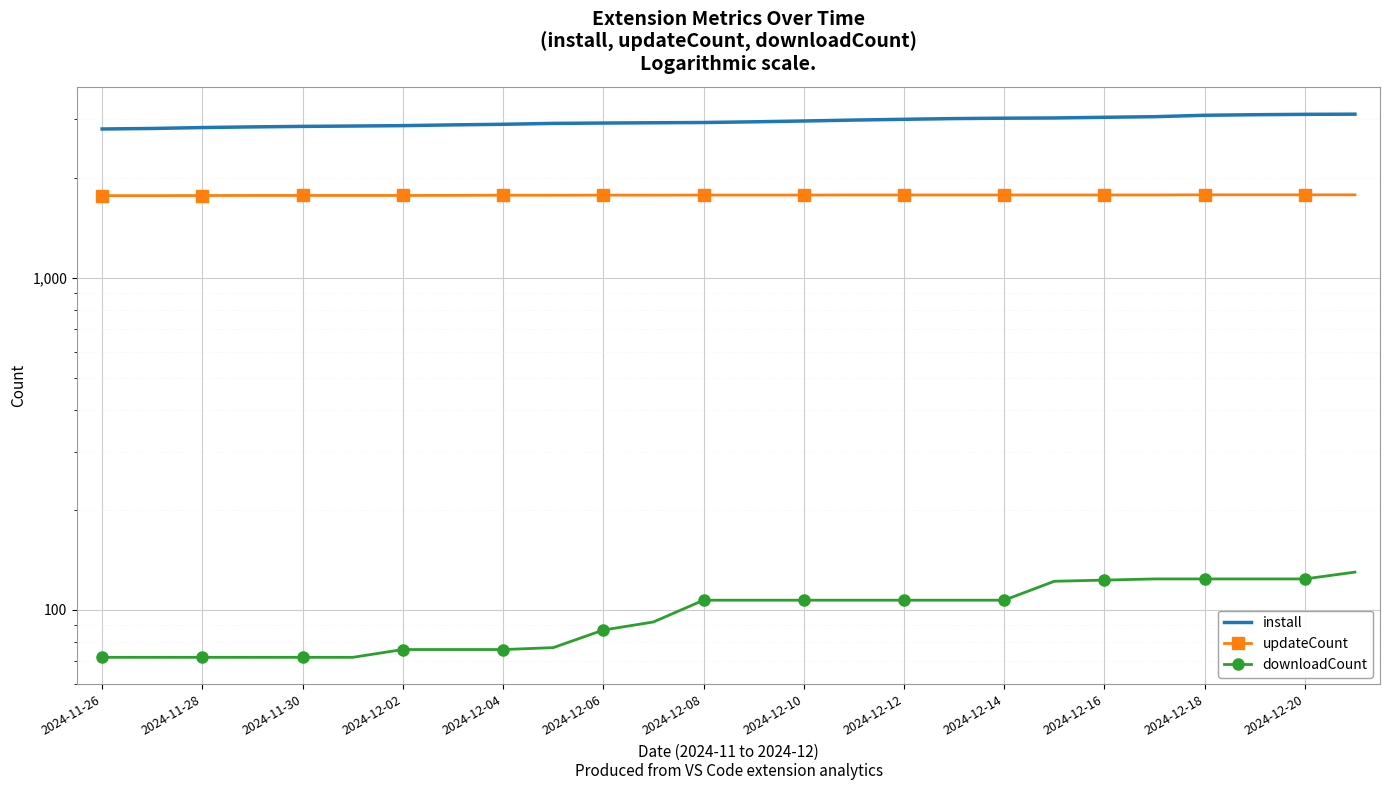

Between 2024-12-14 and 2024-12-16, which series saw the biggest shift?

downloadCount